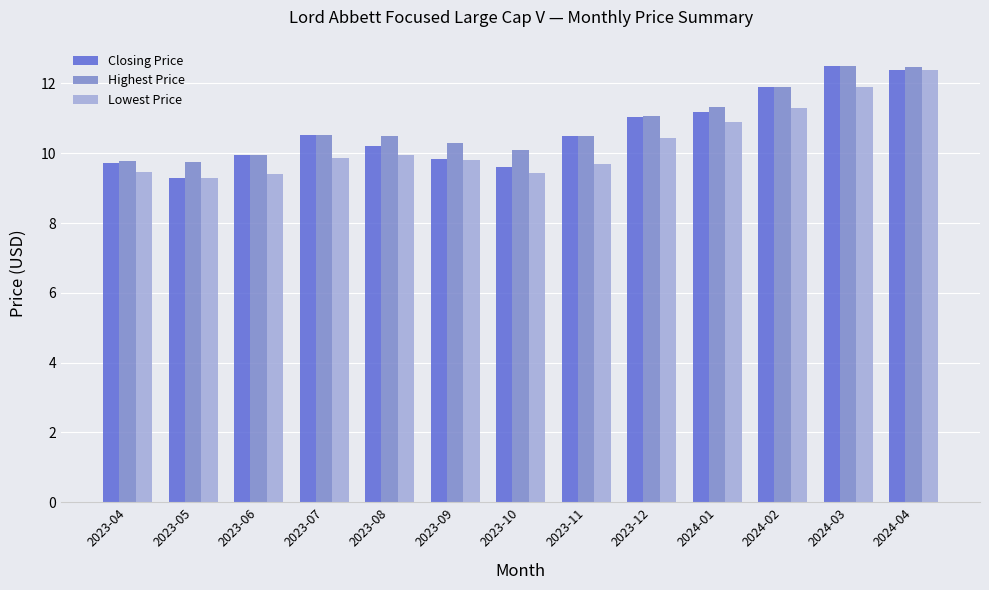

What is the difference between the second highest and second lowest values in the Closing Price series?

2.8